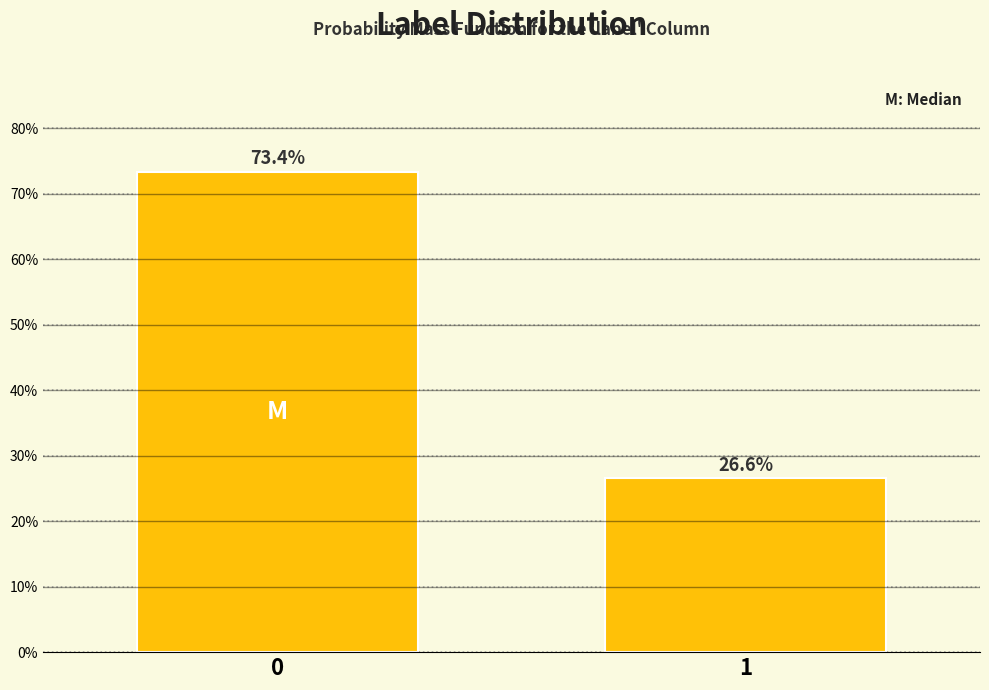

Reading left to right, transcribe all the data shown in this chart.

0=73.4	1=26.6